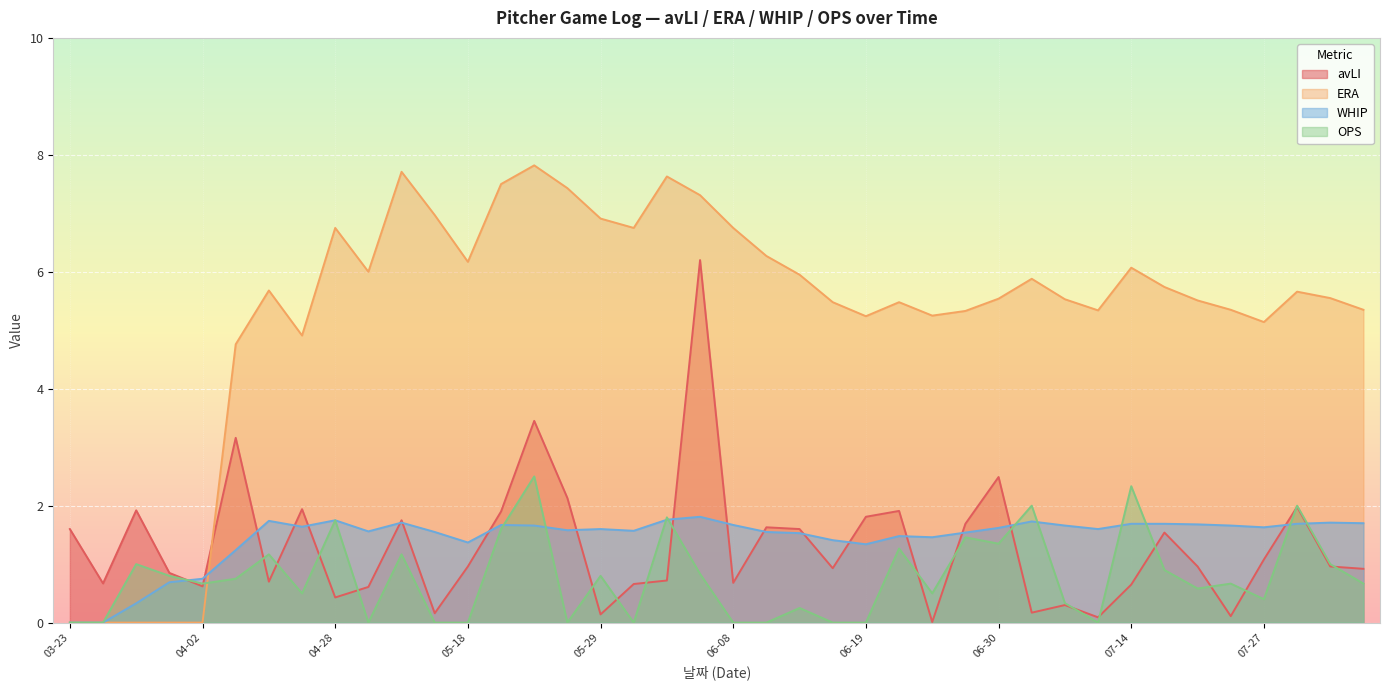

At which category does WHIP reach its first local valley?

04-24